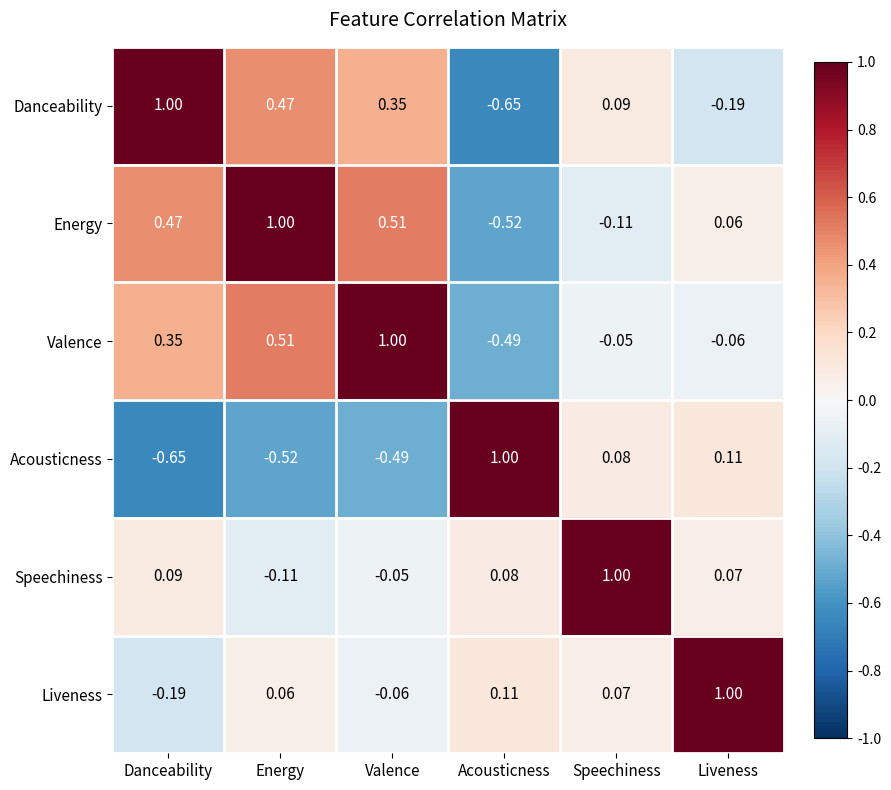

List the labels in order of Valence value, smallest first.

Acousticness, Liveness, Speechiness, Danceability, Energy, Valence